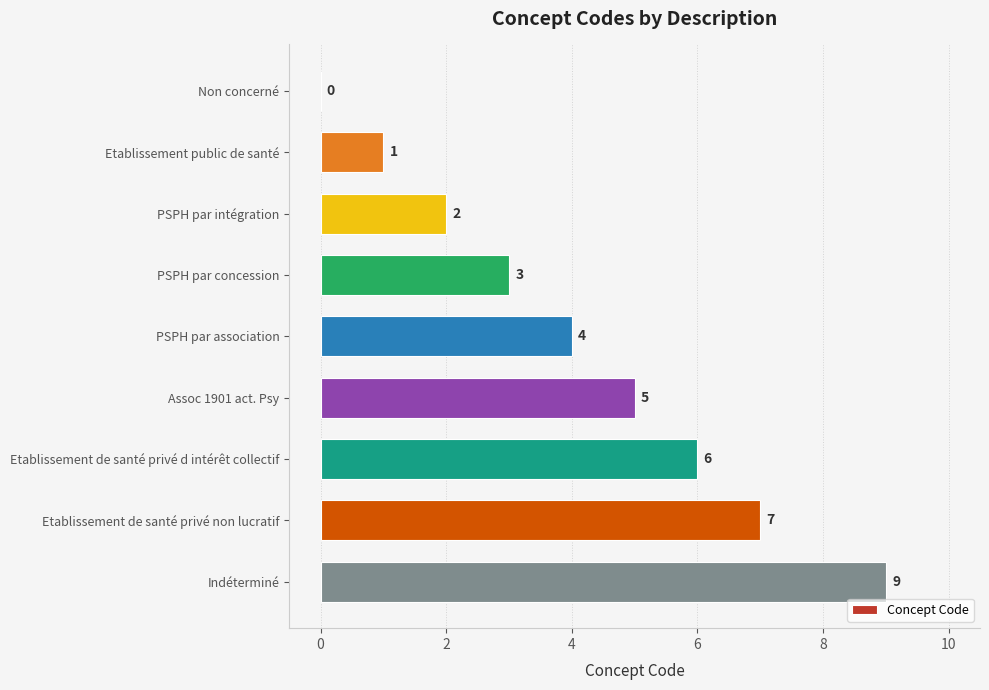

Reading top to bottom, what are all the values shown in this chart?

Non concerné=0	Etablissement public de santé=1	PSPH par intégration=2	PSPH par concession=3	PSPH par association=4	Assoc 1901 act. Psy=5	Etablissement de santé privé d intérêt collectif=6	Etablissement de santé privé non lucratif=7	Indéterminé=9